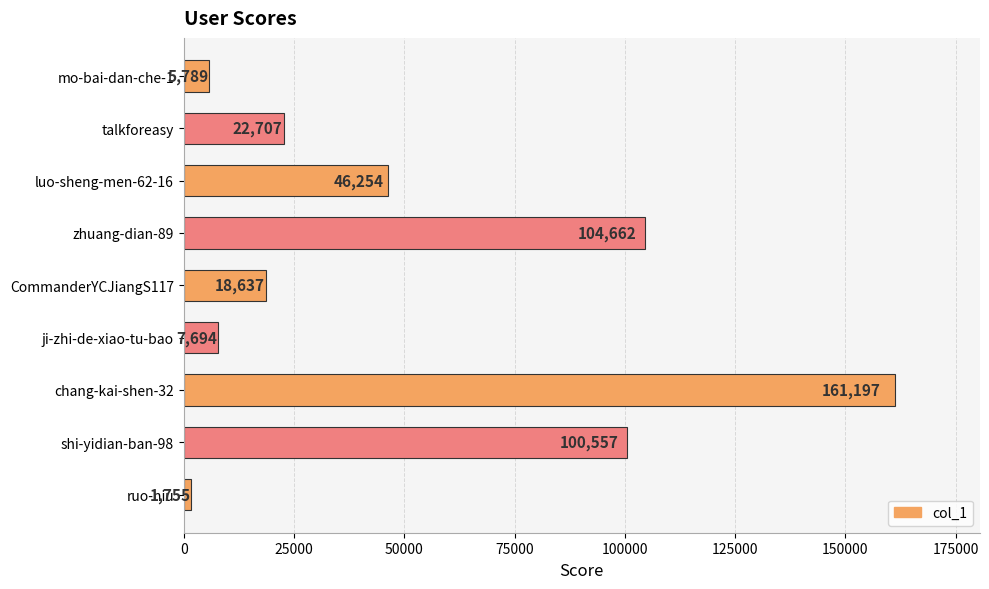

The chart shows a value of 5789 at mo-bai-dan-che-1. True or false?

True